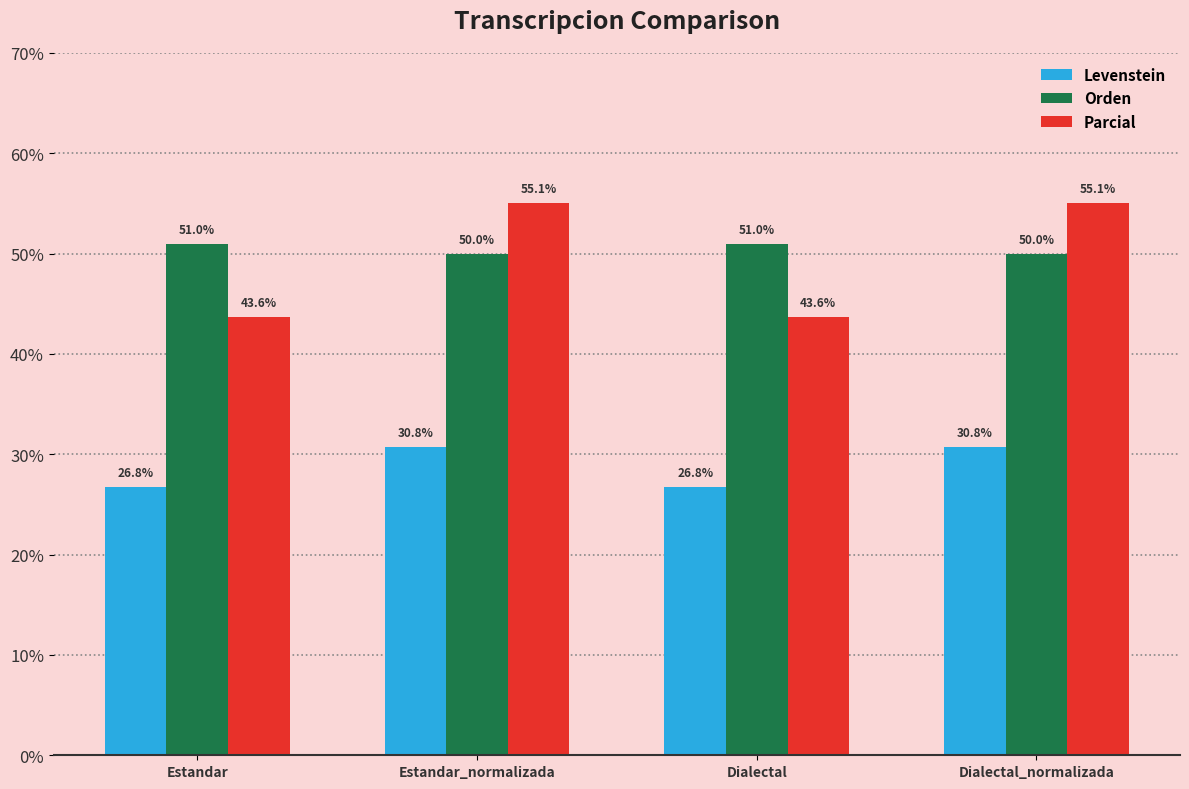

What is the difference between the second highest and minimum values in the Parcial series?

11.4